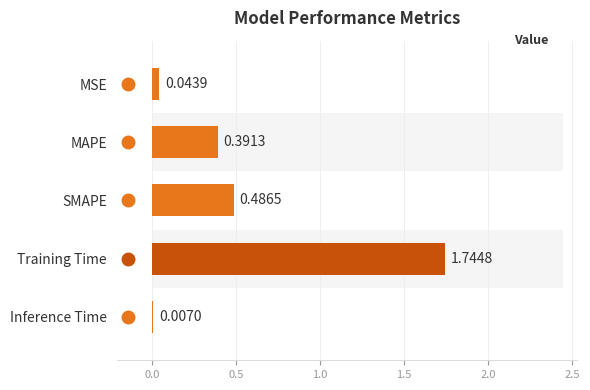

What is the difference between the maximum and minimum values?

1.7